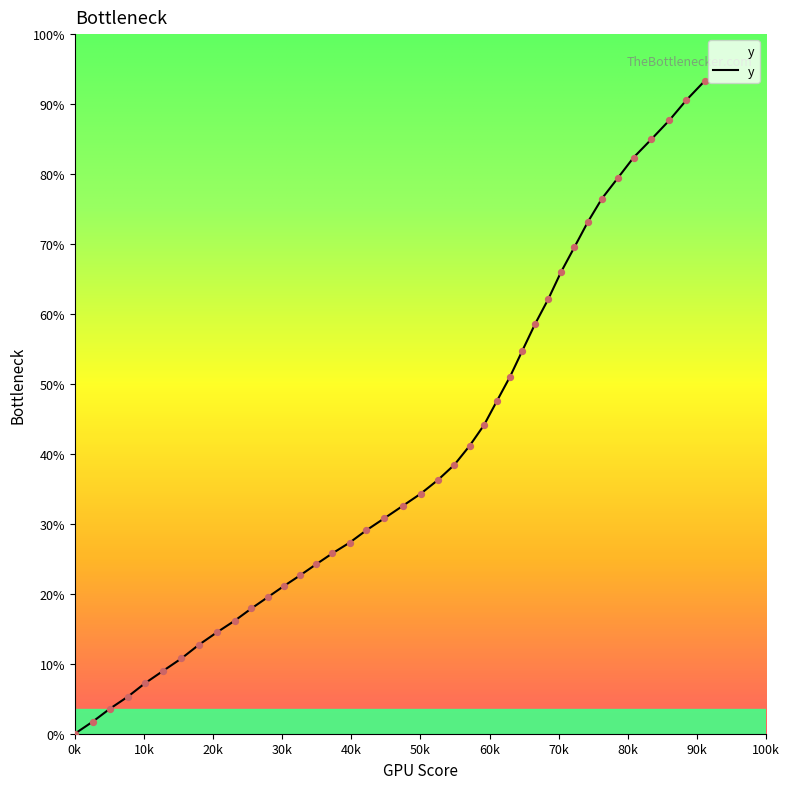

Does the chart have visible grid lines?

No